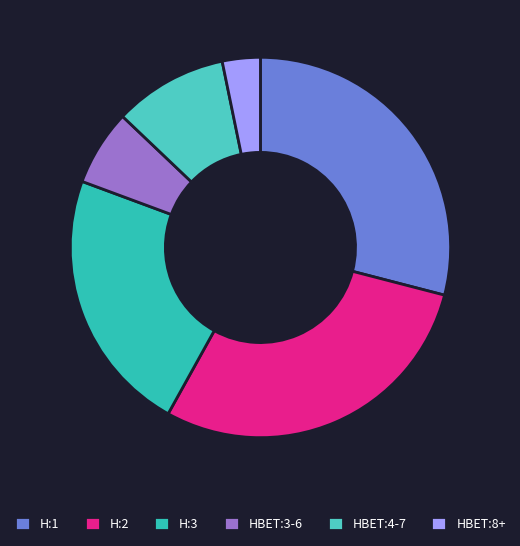

Count the number of slices in the pie.

6